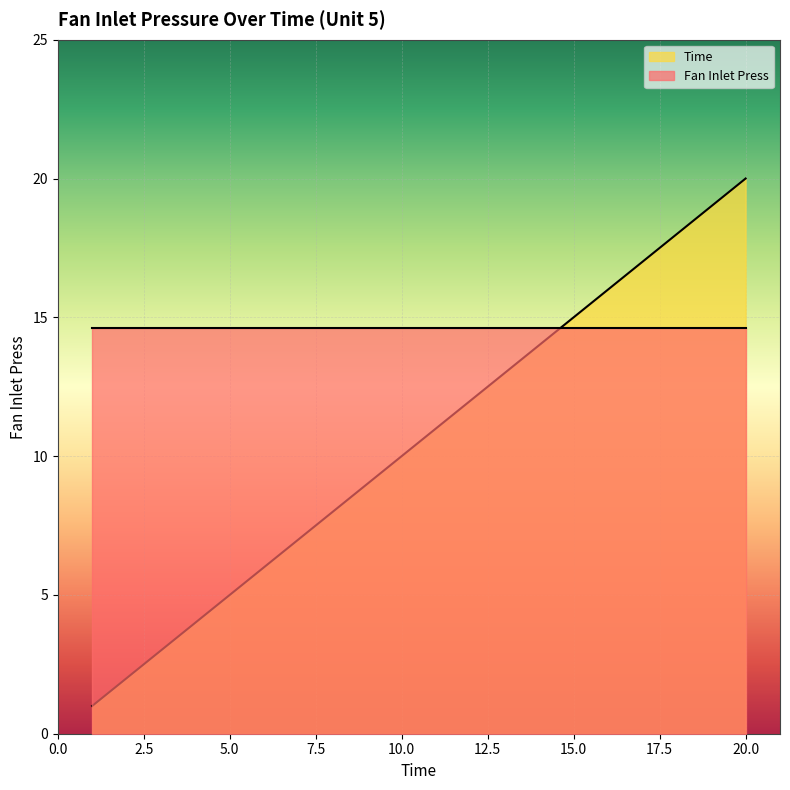

At which label does the data first exceed 11?

12